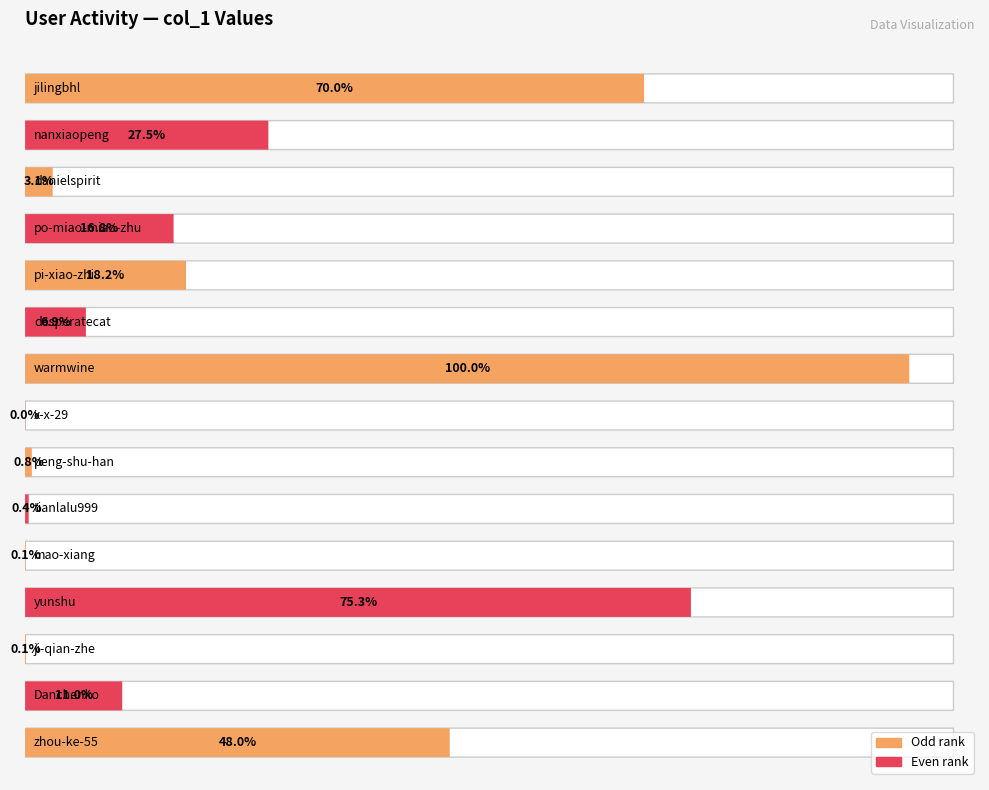

True or false: the data shows 21 at x-x-29.

False